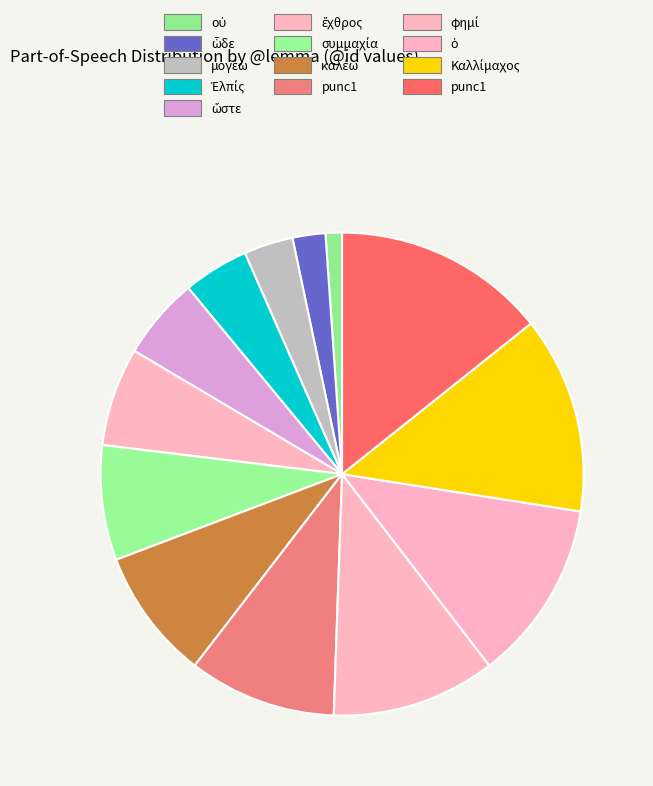

Count the number of slices in the pie.

13